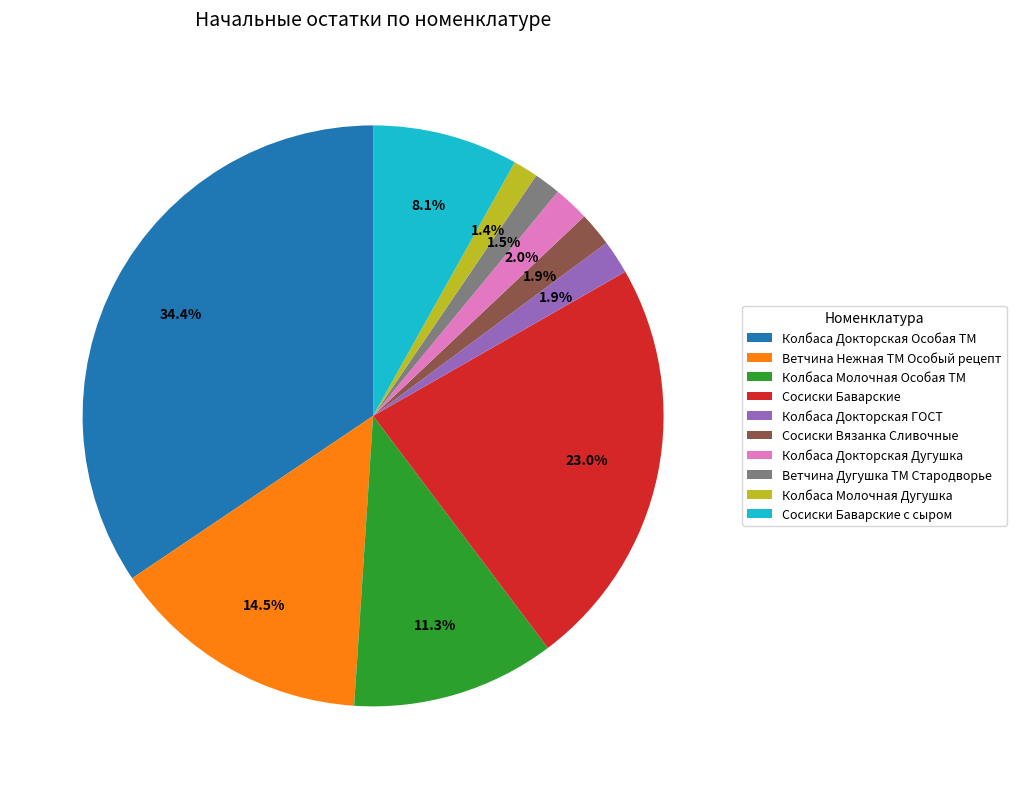

Which slice is the largest?

Колбаса Докторская Особая ТМ